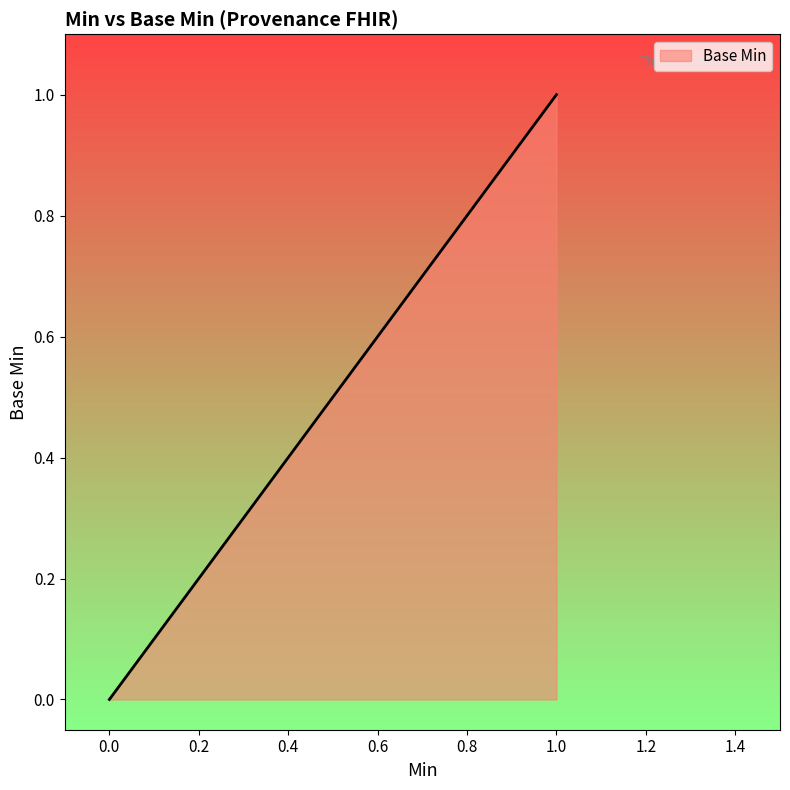

The value at 1 is 1. True or false?

True